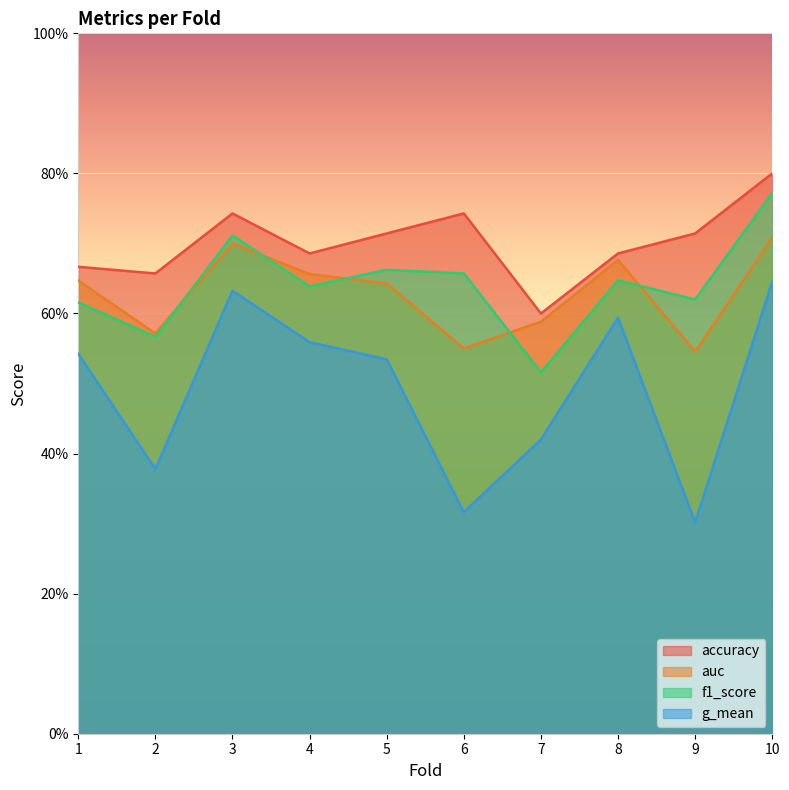

Reading right to left, extract all data points from this chart.

accuracy: 0.8	0.7	0.7	0.6	0.7	0.7	0.7	0.7	0.7	0.7
auc: 0.7	0.5	0.7	0.6	0.6	0.6	0.7	0.7	0.6	0.6
f1_score: 0.8	0.6	0.6	0.5	0.7	0.7	0.6	0.7	0.6	0.6
g_mean: 0.6	0.3	0.6	0.4	0.3	0.5	0.6	0.6	0.4	0.5